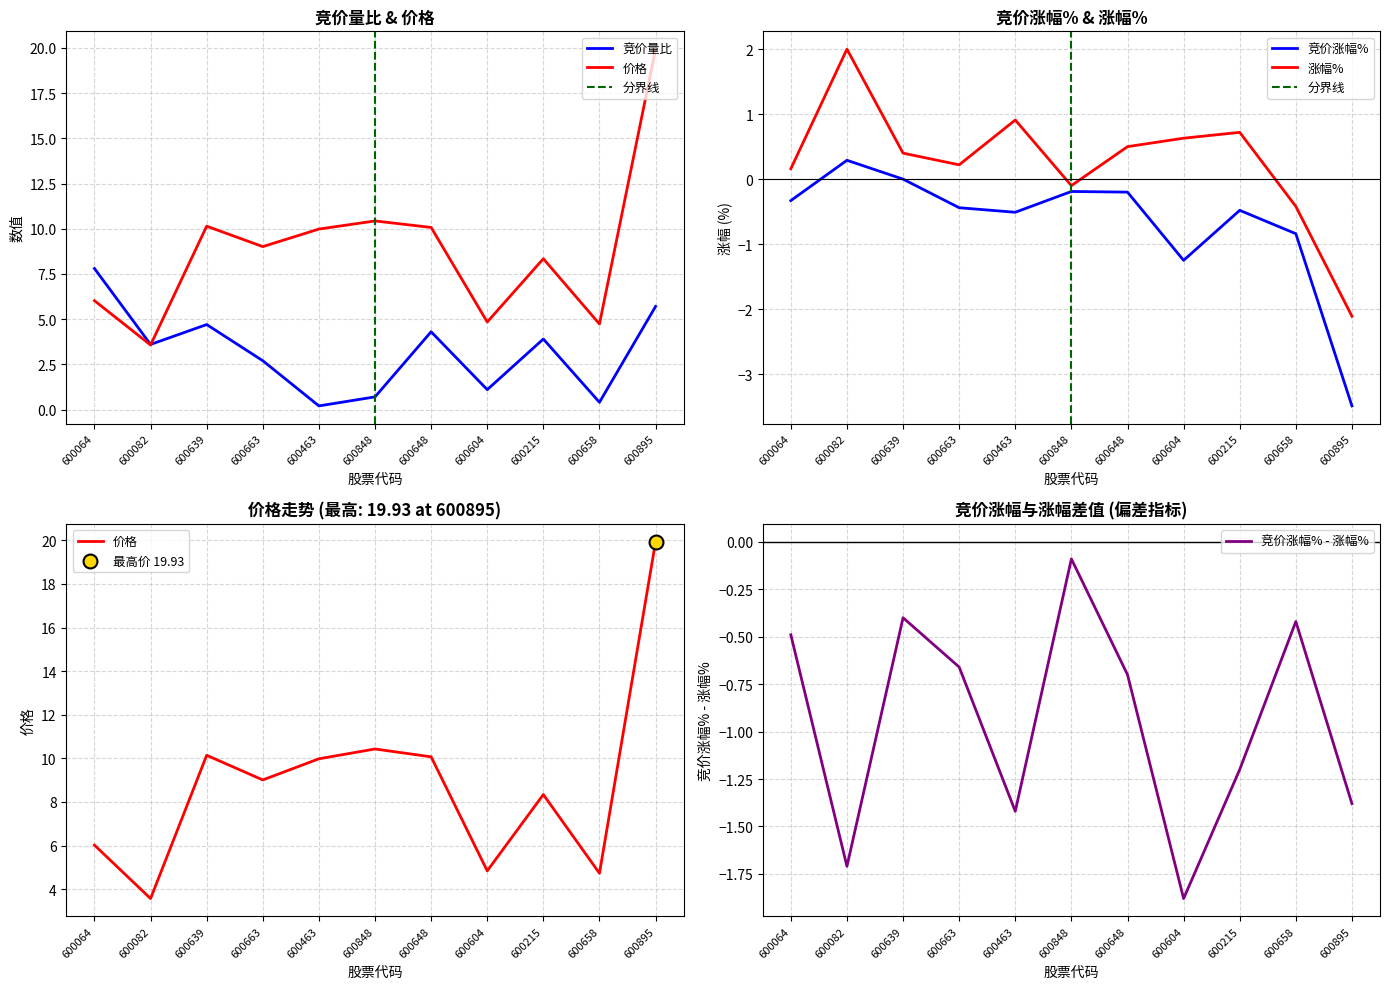

Is the value of 价格 at 600215 greater than the value of 涨幅% at 600848?

Yes